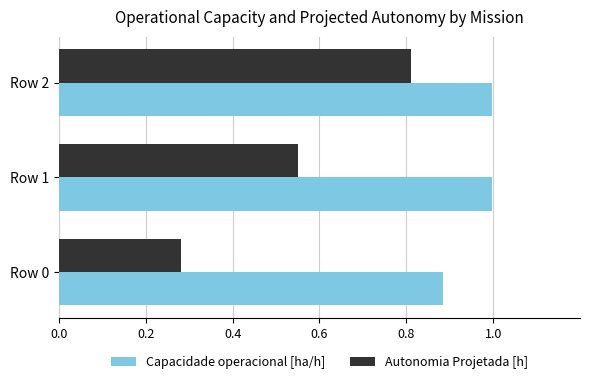

Rank the categories by Autonomia Projetada [h] value from highest to lowest.

Row 2, Row 1, Row 0